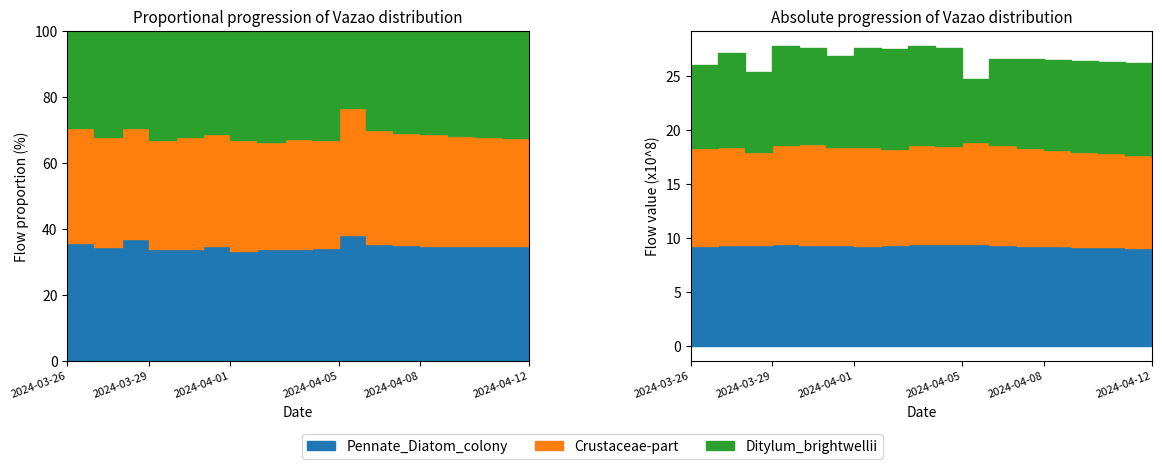

How many data points in Crustaceae-part are less than 908122423?

9